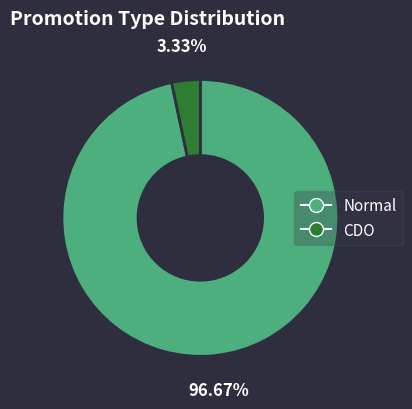

To the nearest percent, what is the average slice percentage?

50%